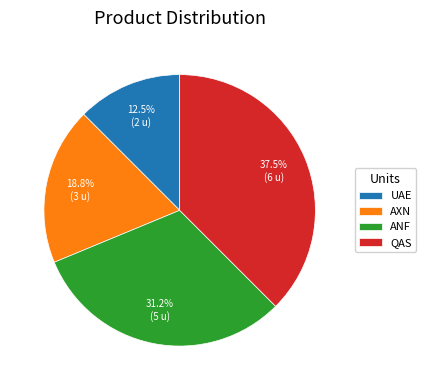

How many segments does this pie chart have?

4